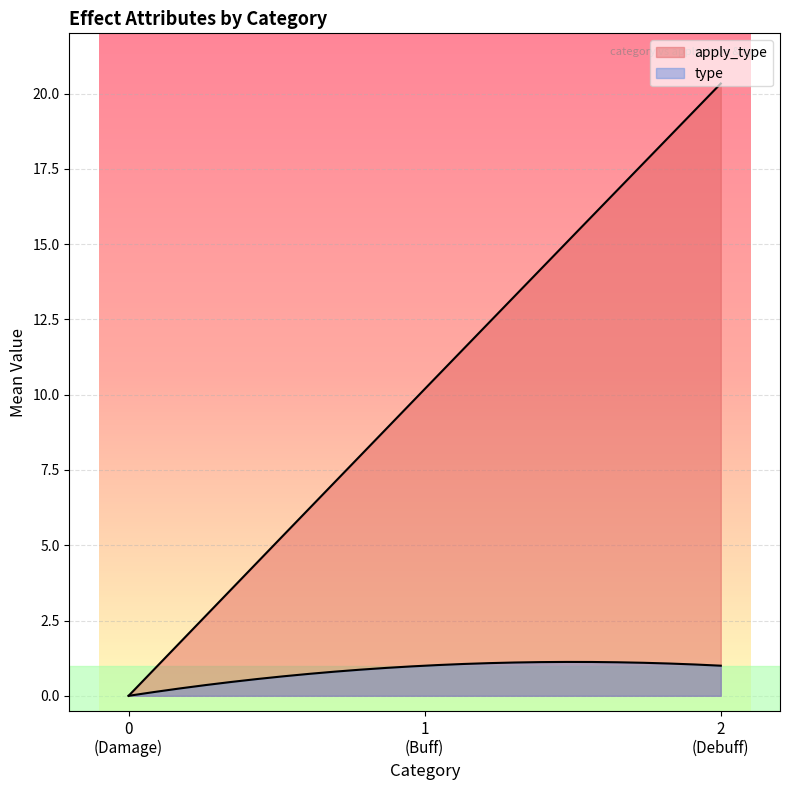

Does the chart display data point markers on the line(s)?

No